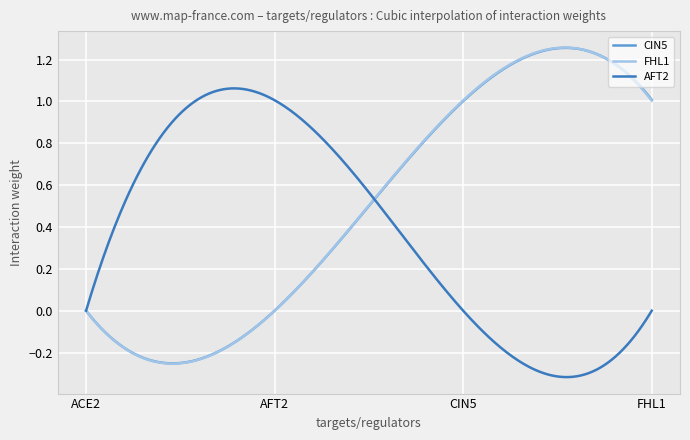

Which series has the widest spread of values?

FHL1